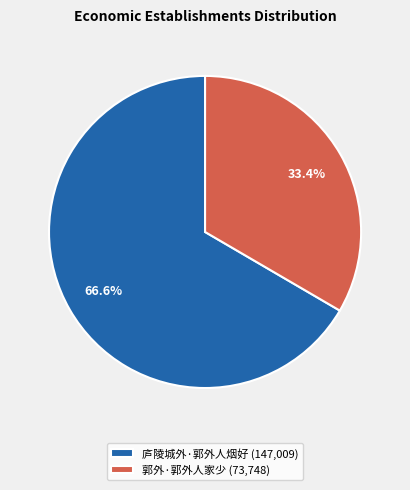

Which has a higher value, 郭外·郭外人家少 or 庐陵城外·郭外人烟好?

庐陵城外·郭外人烟好